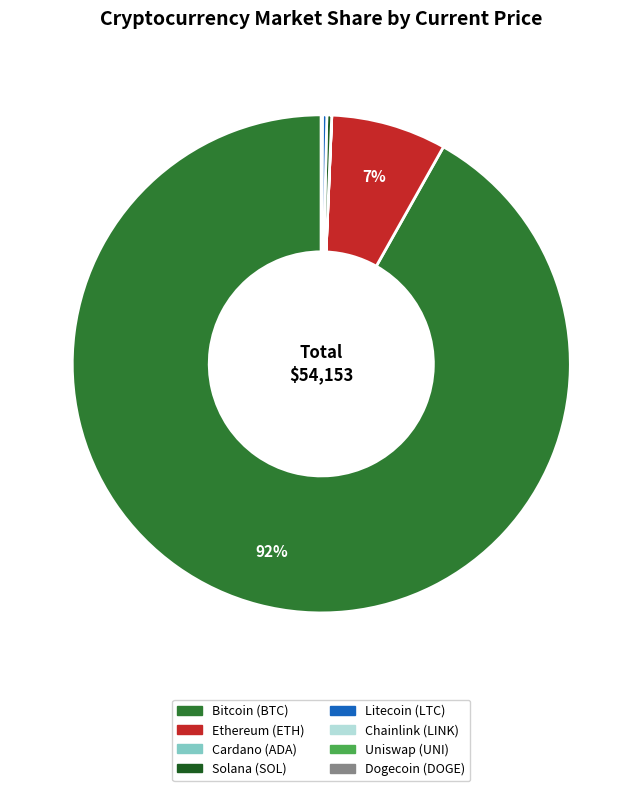

Does any single category account for the majority?

Yes